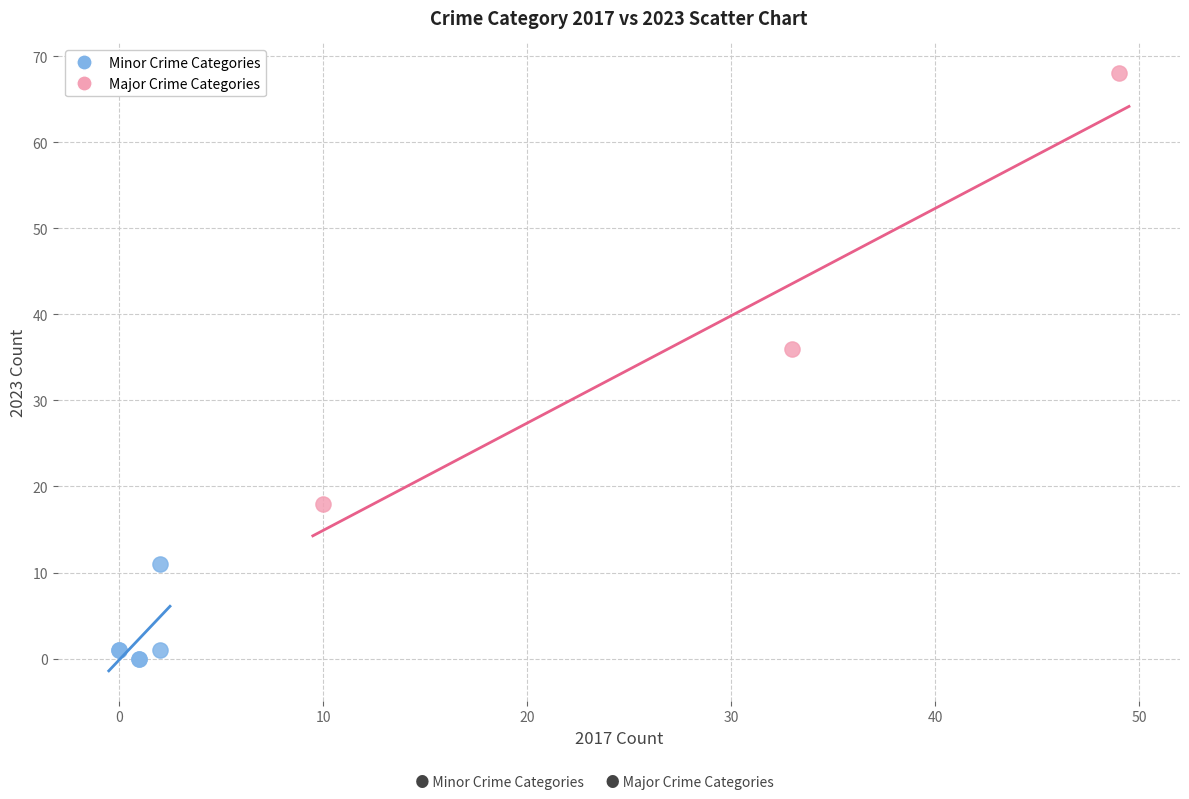

Which series has the widest spread of Y values?

Major Crime Categories